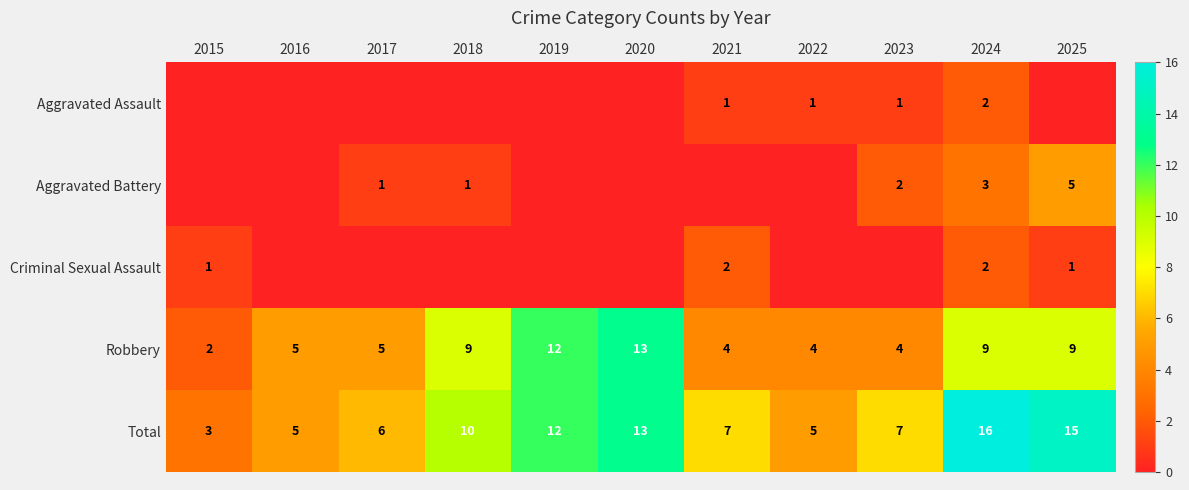

The Total series shows 10 at 2018. True or false?

True